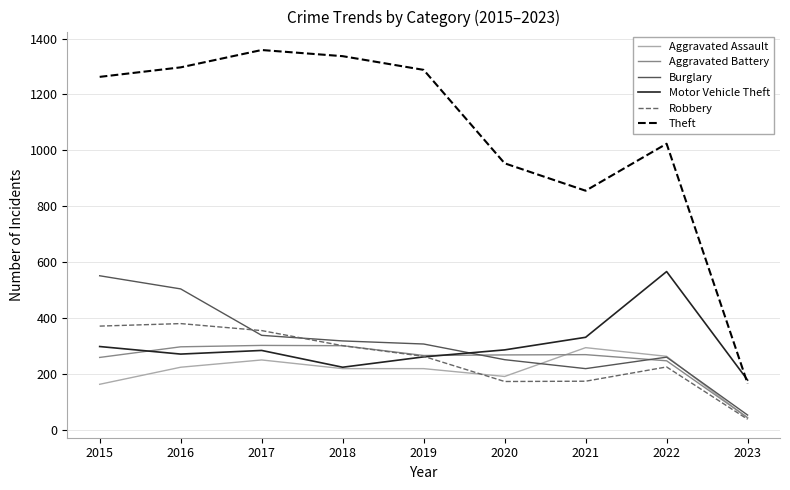

Where does the Aggravated Battery series first go above 269?

2016